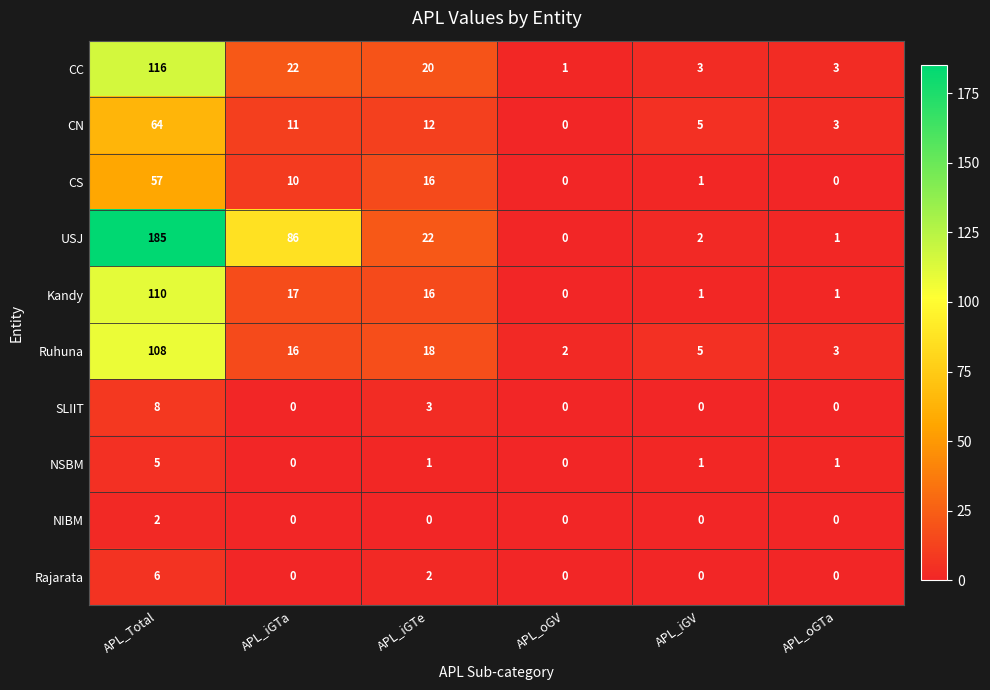

Which category has the lowest value in the CC series?

APL_oGV